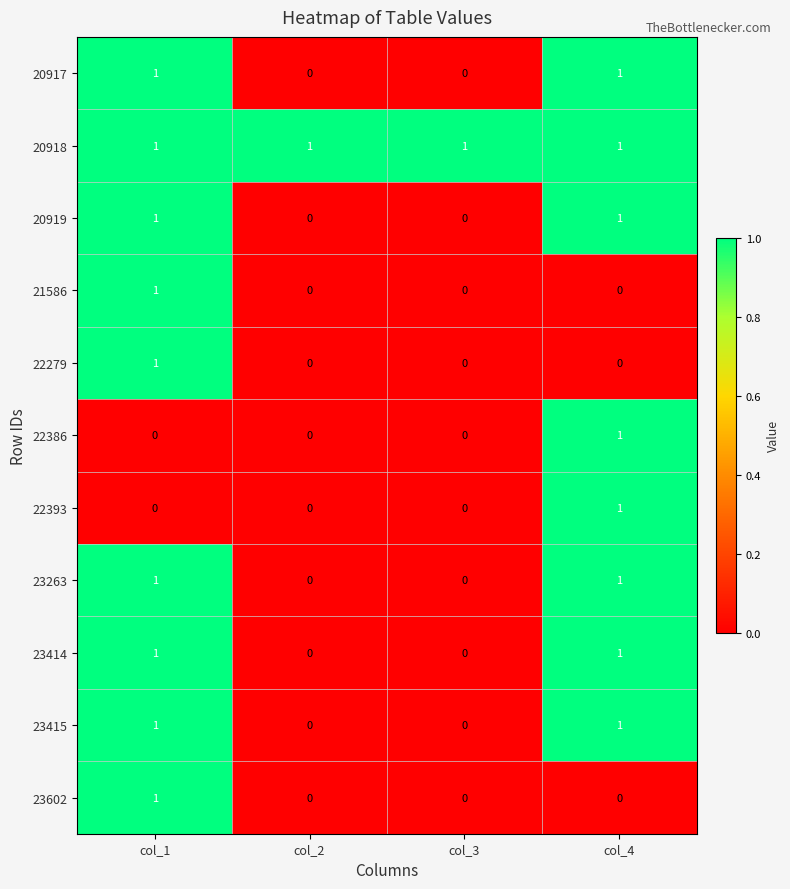

Which category has the highest value in the 22393 series?

col_4